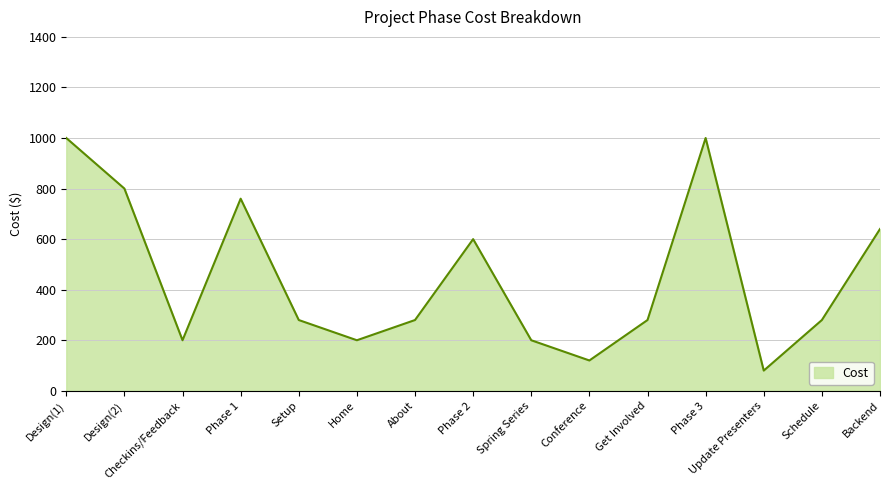

Which has a higher value, Checkins/Feedback or Setup?

Setup